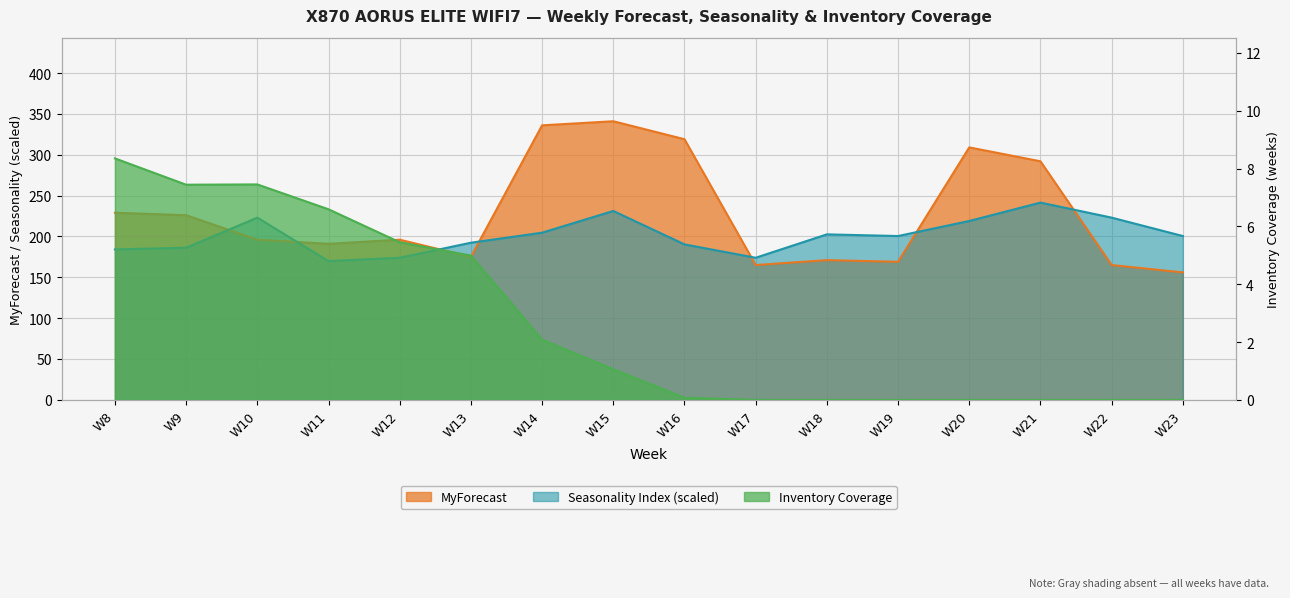

Count the number of data series in this chart.

3